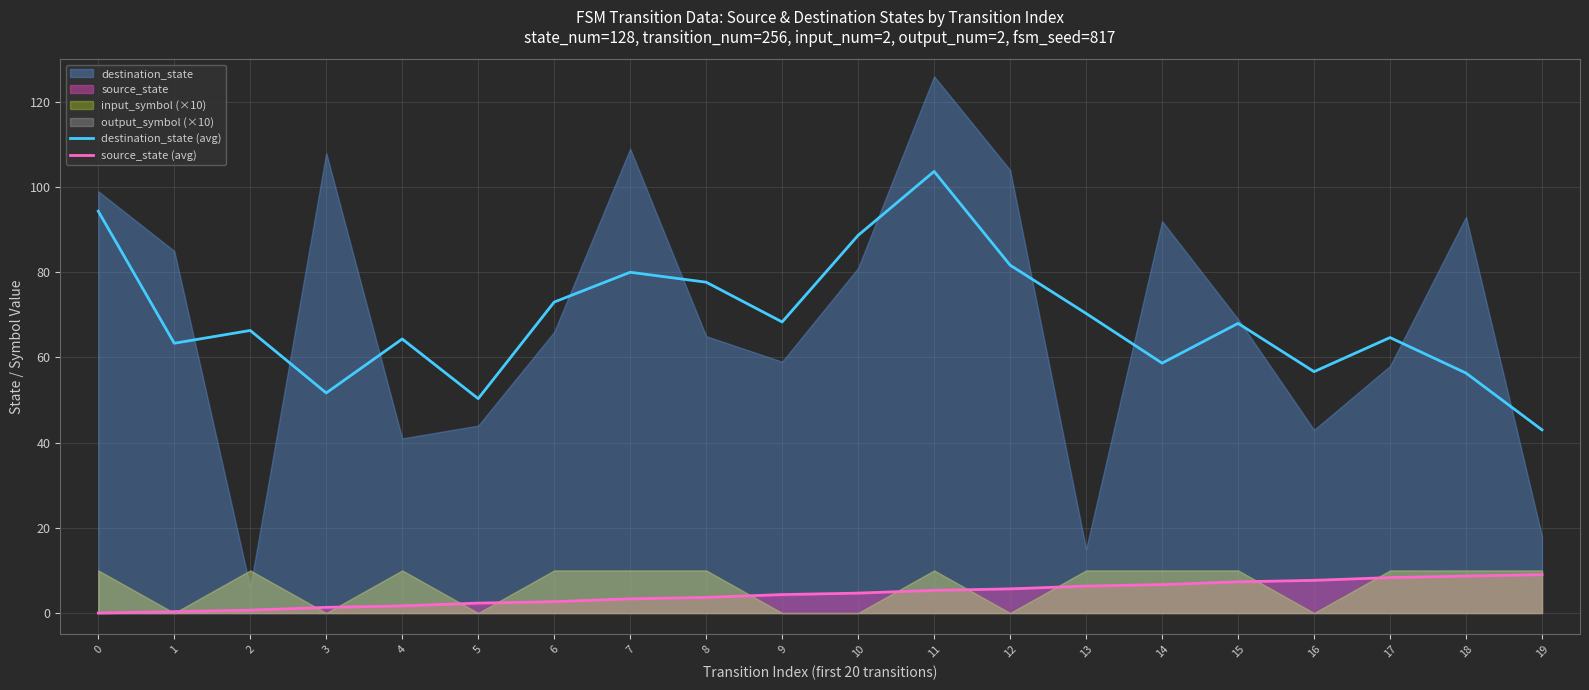

True or false: destination_state (avg) and source_state (avg) intersect in this chart.

False